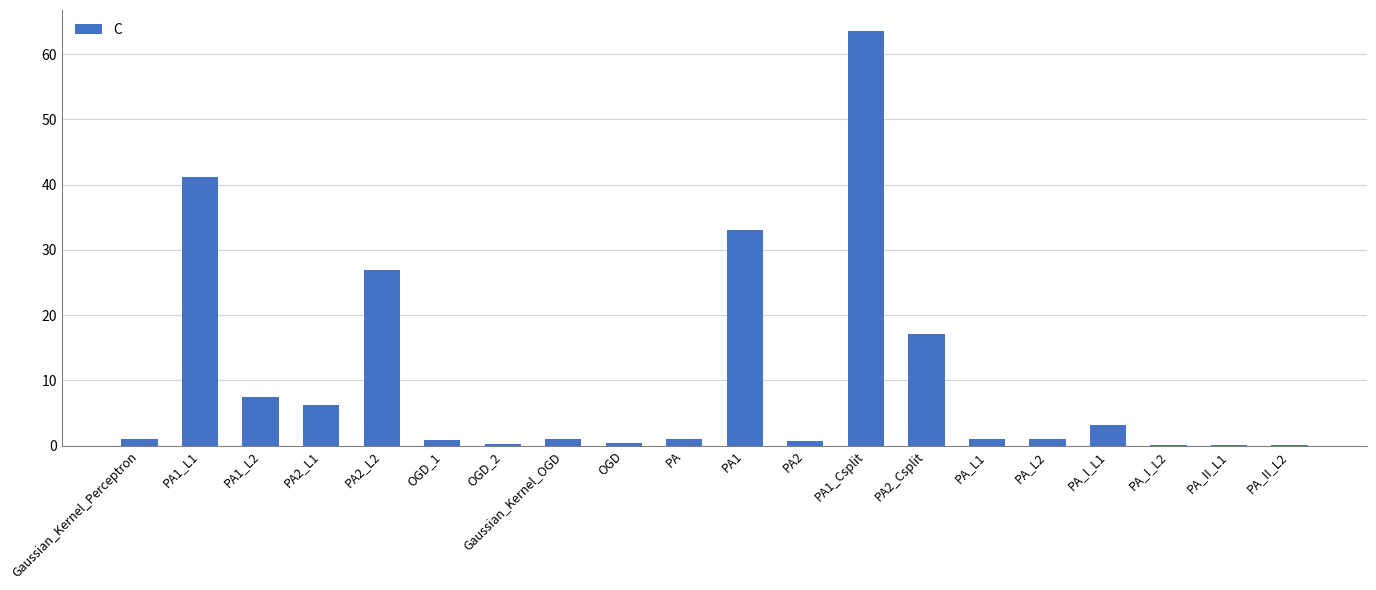

What is the greatest value displayed?

63.6